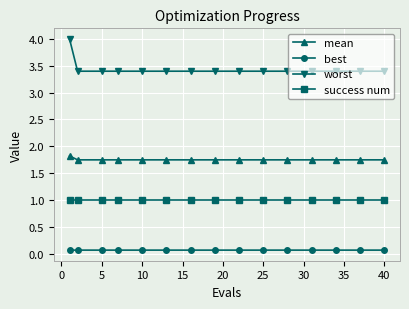

Which series has the widest spread of values?

worst